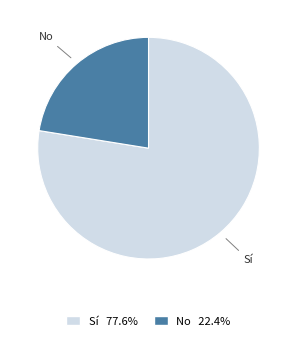

Rank the categories by value from highest to lowest.

Sí, No